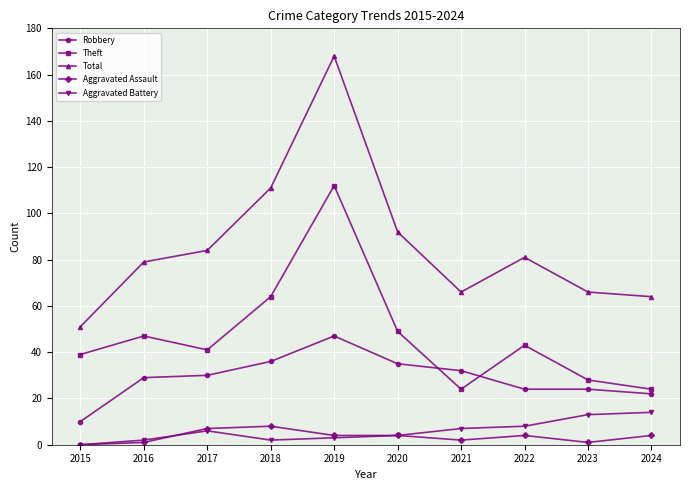

What are all the series names shown in the legend?

Robbery, Theft, Total, Aggravated Assault, Aggravated Battery